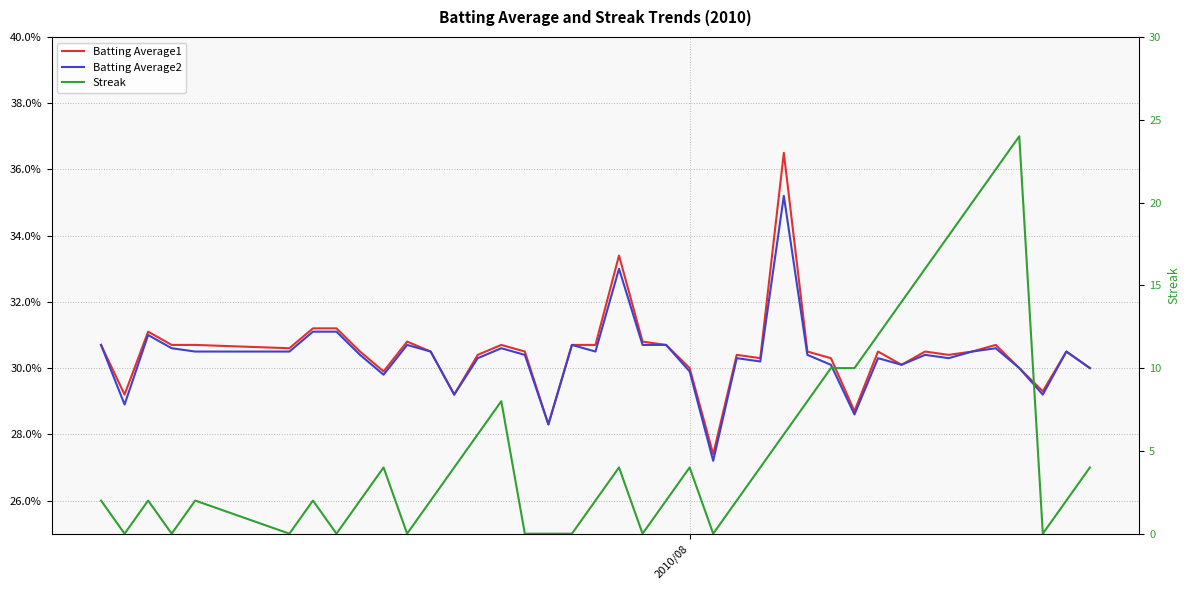

Is this an area chart (filled region under the line)?

No